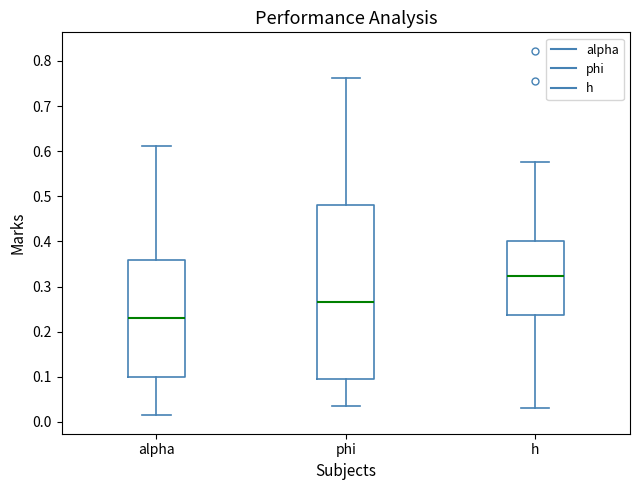

Which box is the tallest, from its lower edge to its upper edge?

phi